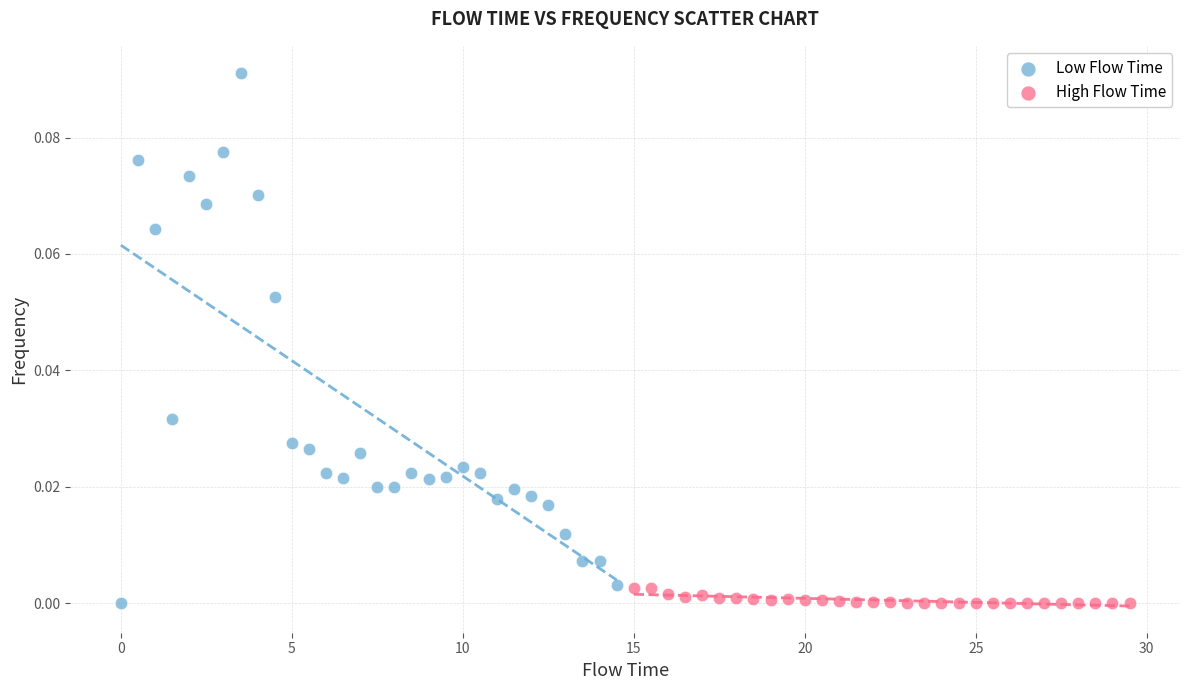

Which series has the widest spread of Y values?

Low Flow Time